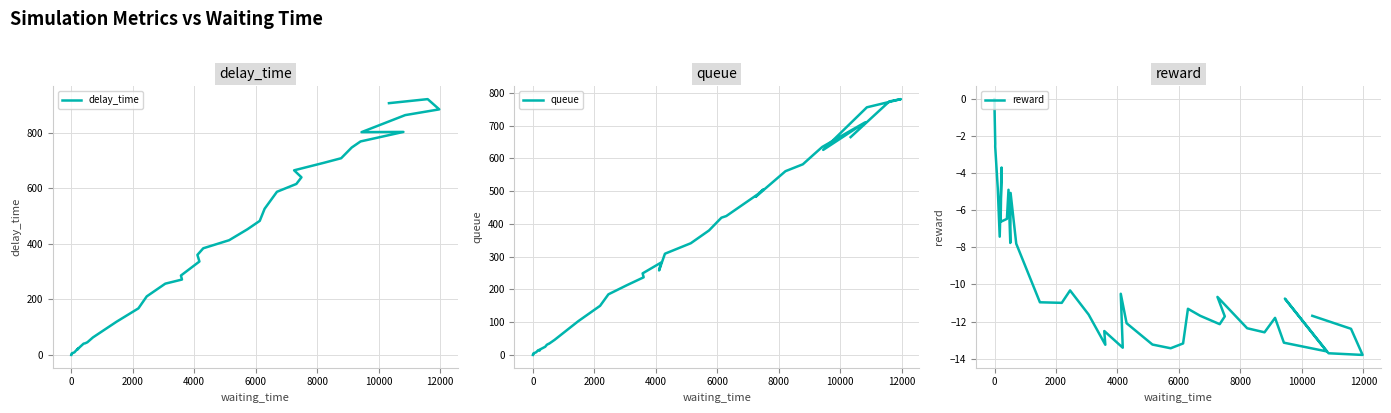

The delay_time series shows 911.7 at 28. True or false?

False